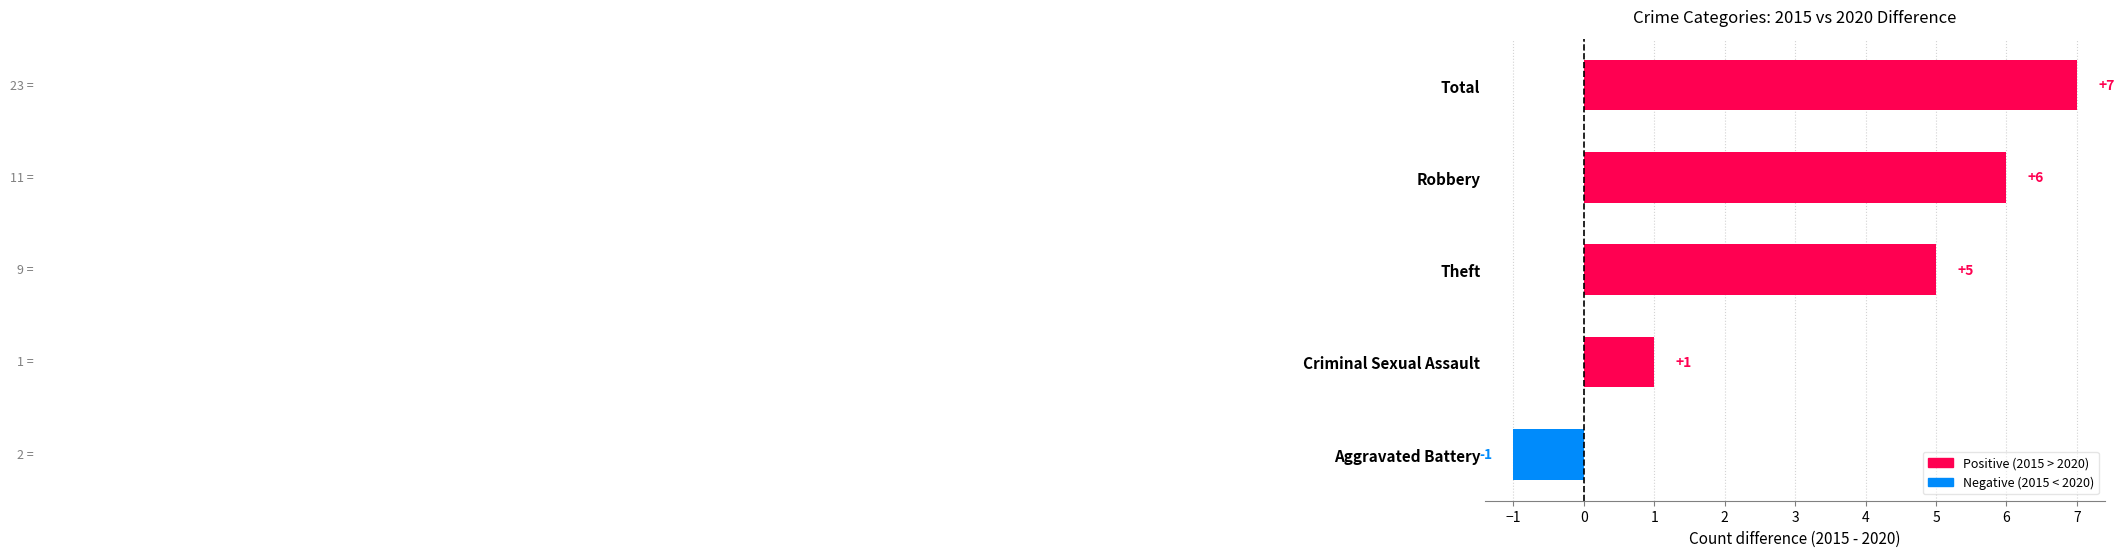

How many values are below 5?

2